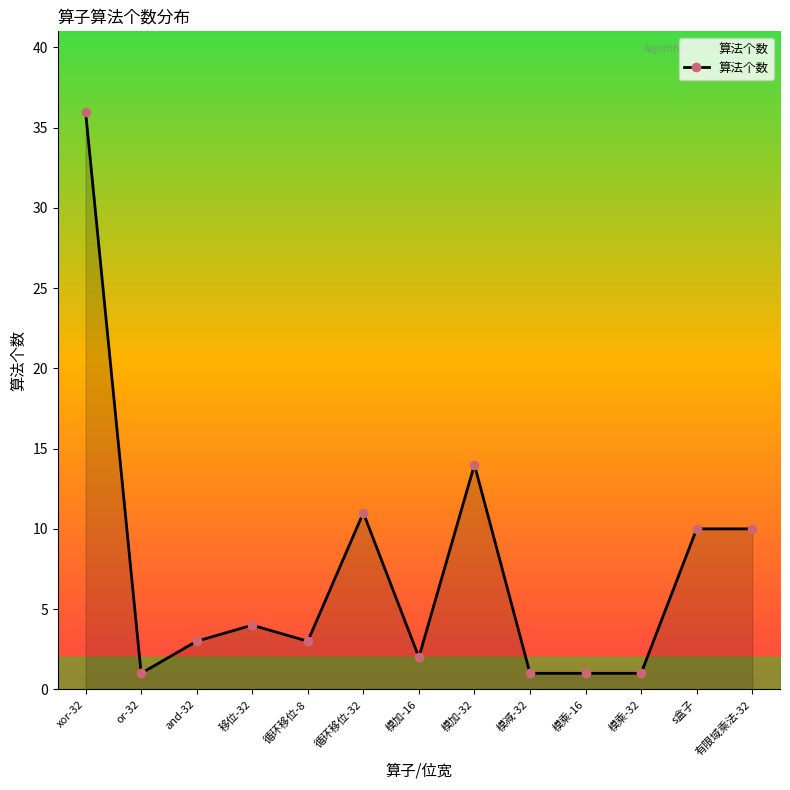

What is the difference between the maximum and second lowest values?

35